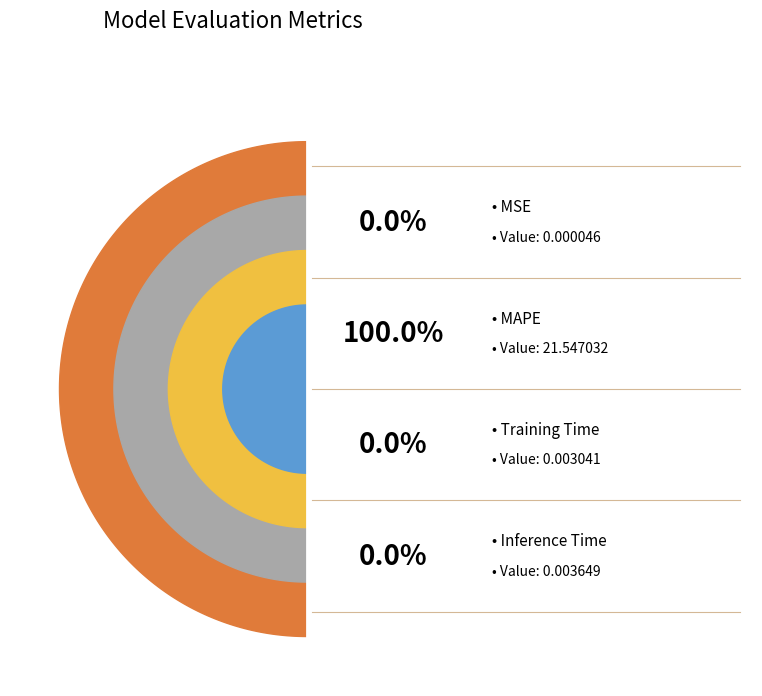

Which slice is the largest?

MAPE